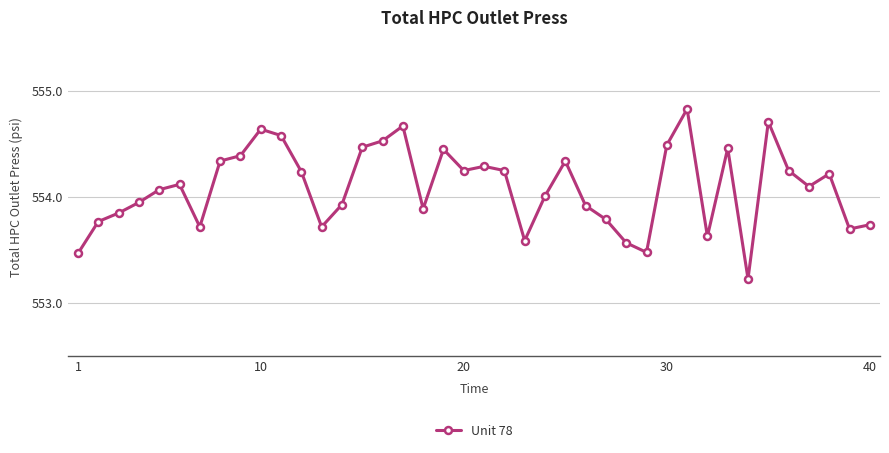

What is the sum of all values?

22163.7